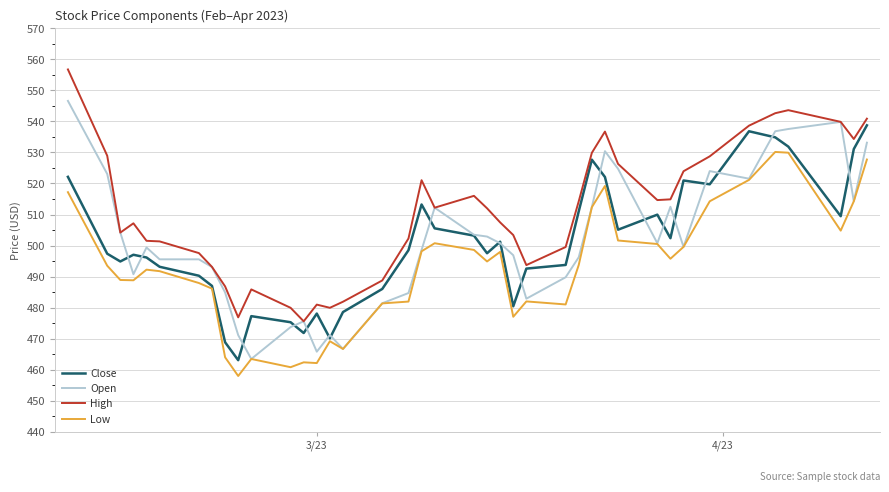

True or false: Low and High intersect in this chart.

False